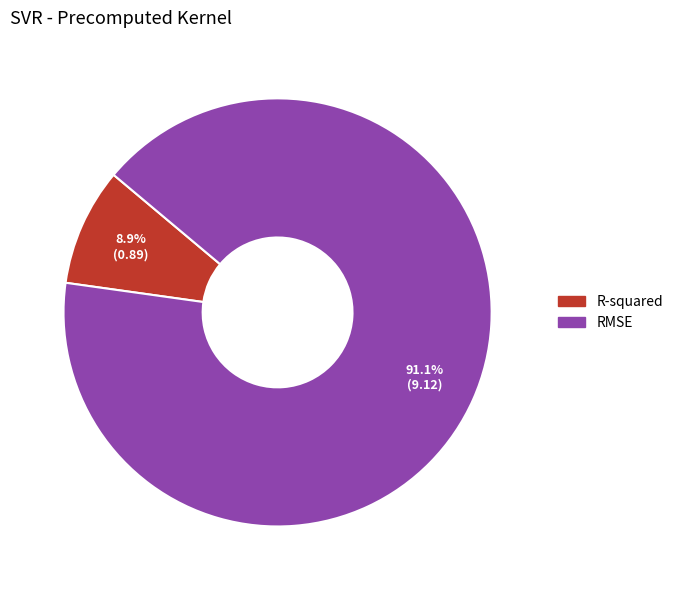

To the nearest percent, what portion does RMSE represent?

91%